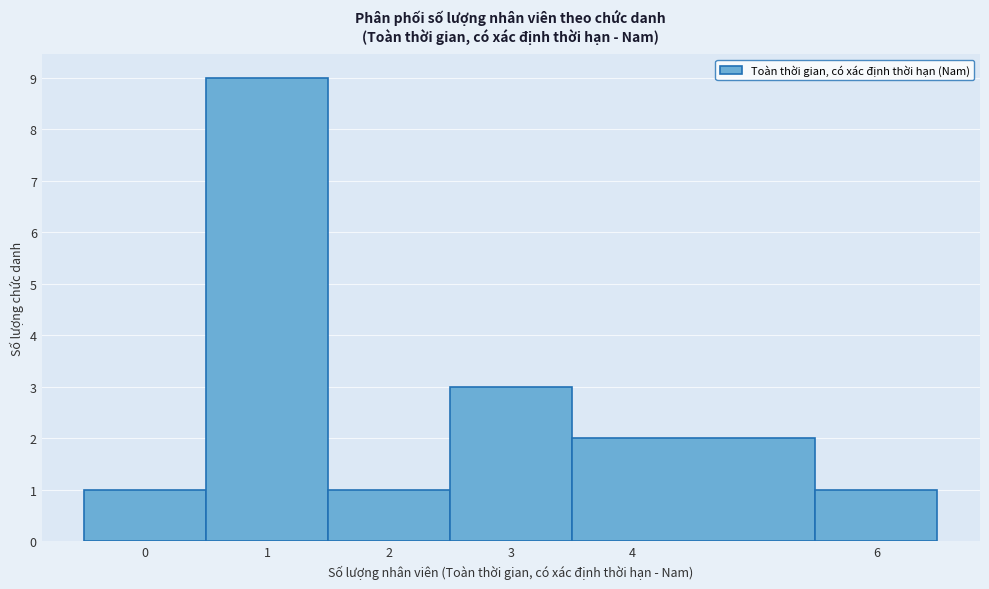

Reading left to right, list every bar in this chart as the range it spans on the x-axis followed by its height. The values are not printed on the chart, so give them approximately, as read against the axis.

-0.5 to 0.5: 1
0.5 to 1.5: 9
1.5 to 2.5: 1
2.5 to 3.5: 3
3.5 to 5.5: 2
5.5 to 6.5: 1